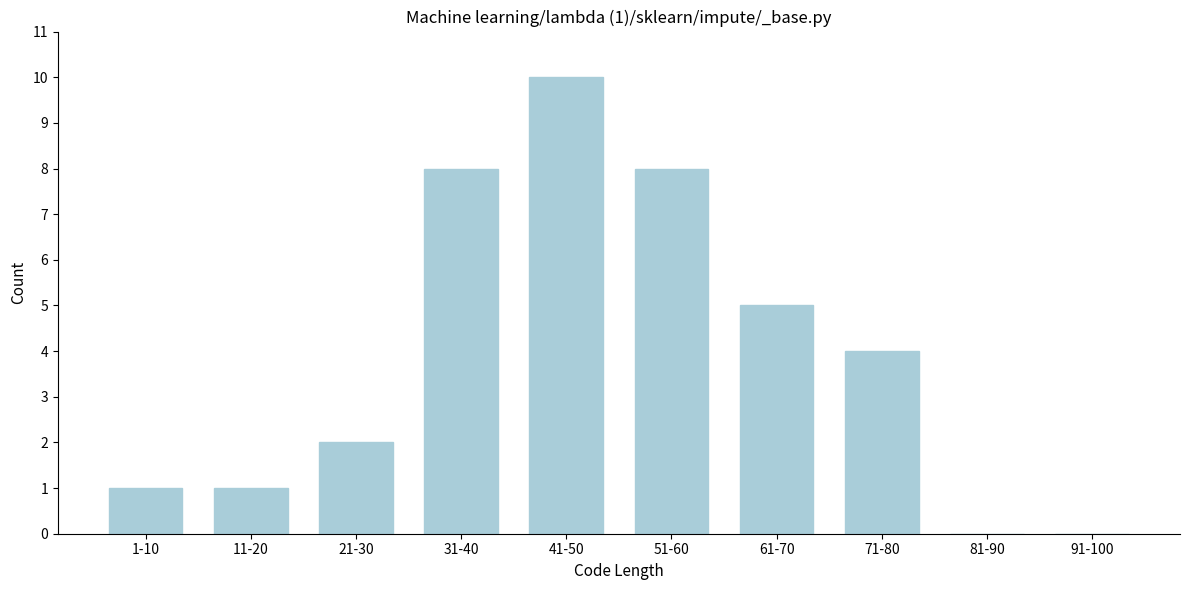

Reading right to left, transcribe all the data shown in this chart.

91-100=0	81-90=0	71-80=4	61-70=5	51-60=8	41-50=10	31-40=8	21-30=2	11-20=1	1-10=1